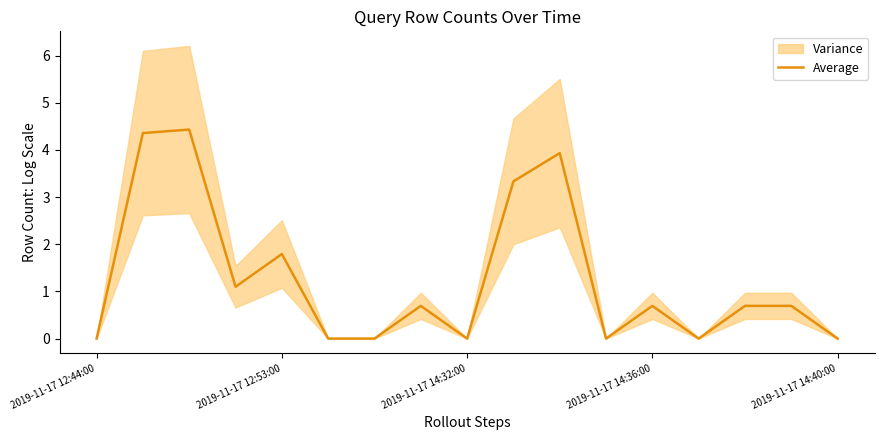

The value of Average at 2019-11-17 14:32:00 is 0.0. True or false?

True